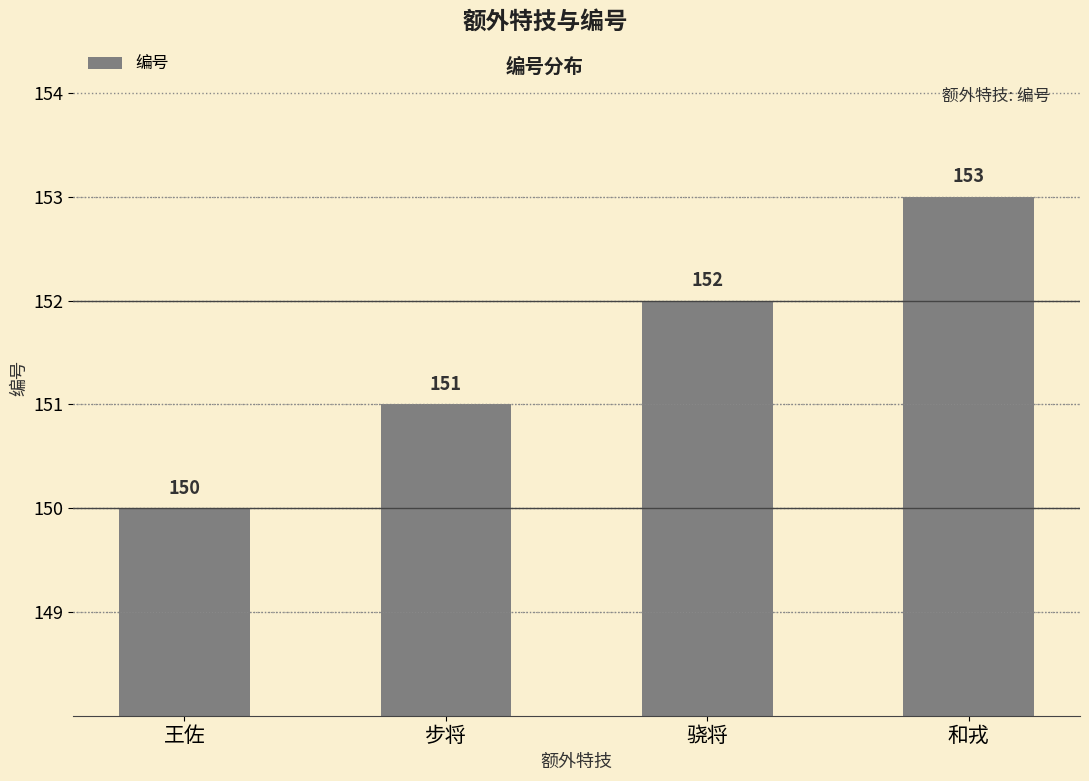

How many values are between 151 and 153?

3